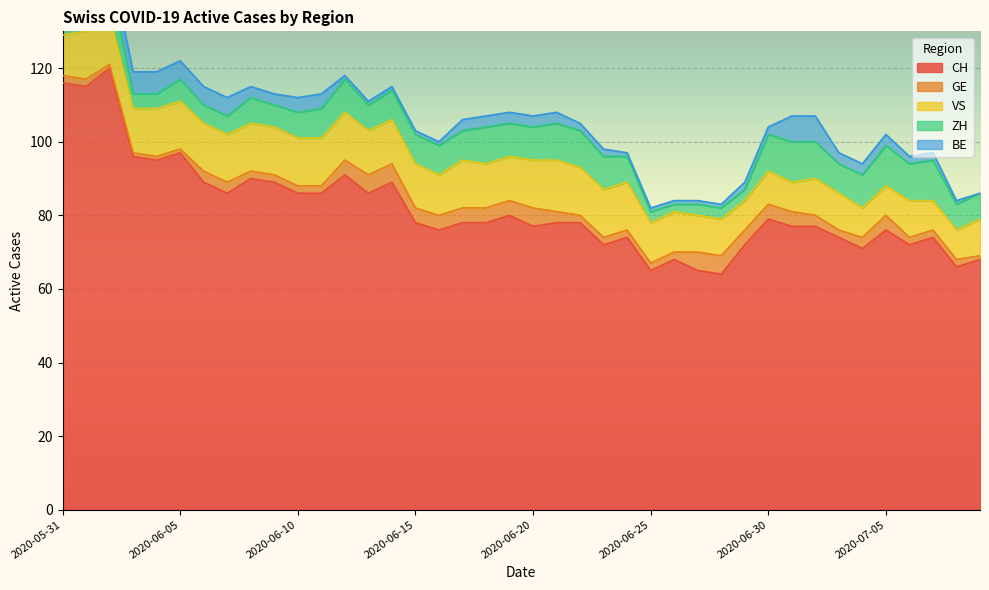

Count the number of categories in the chart.

40